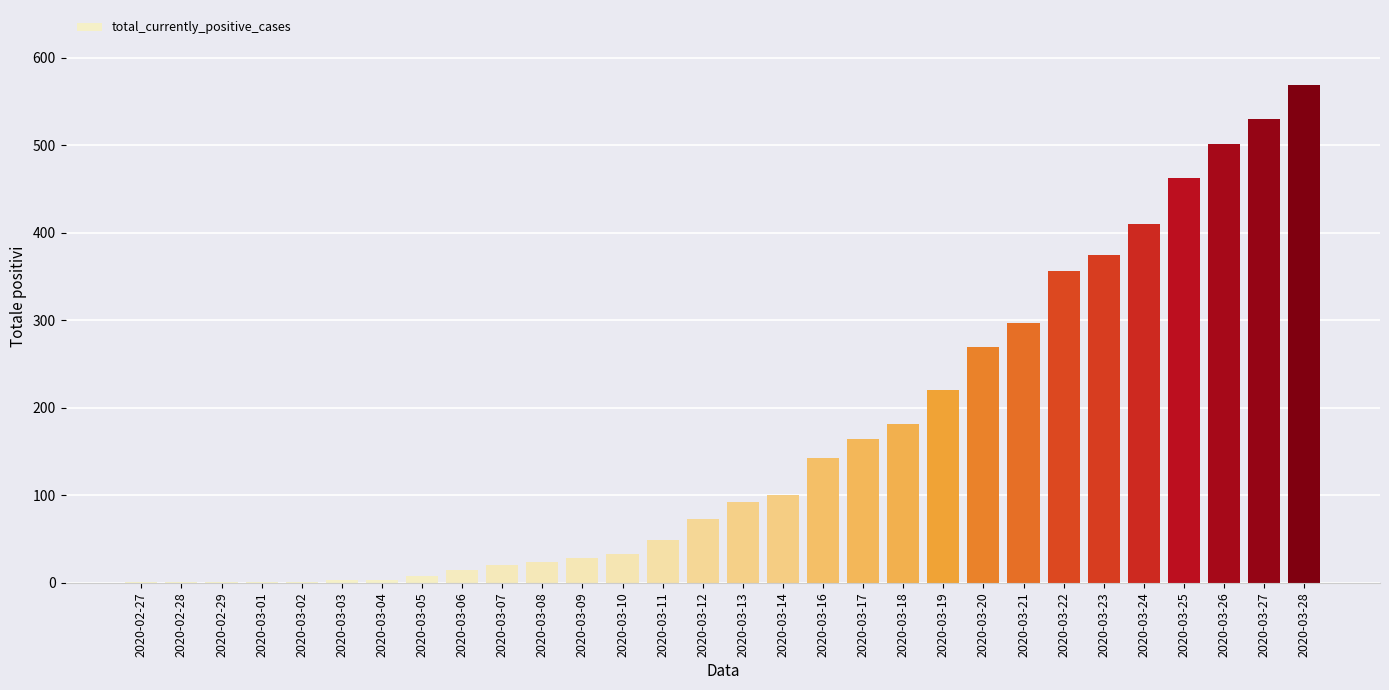

Which category has the highest value across all series?

2020-03-28